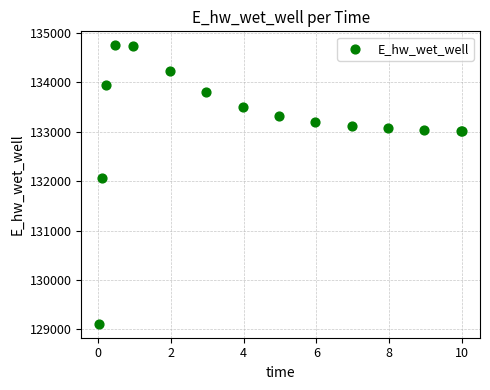

What Y value in the scatter plot is closest to 131931?

132054.5